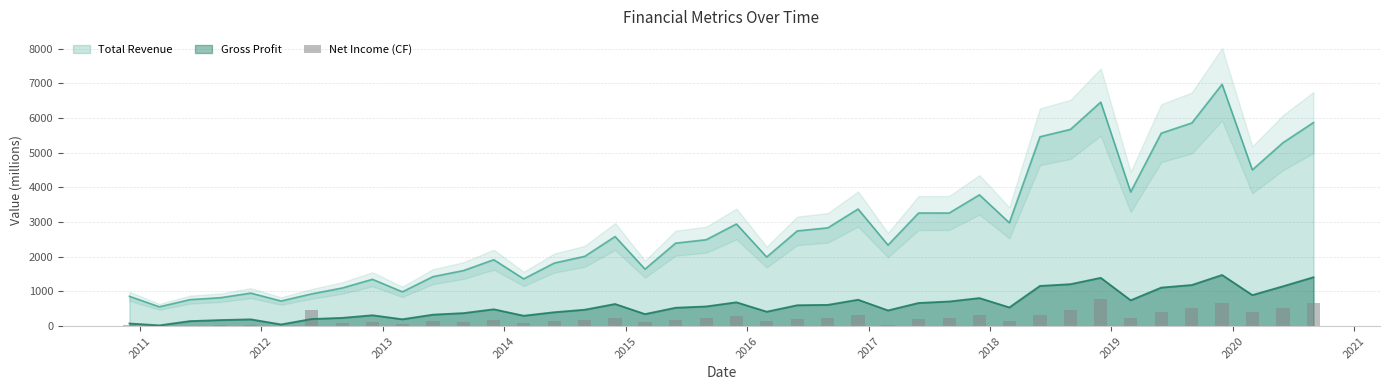

What is the average value?

239.4